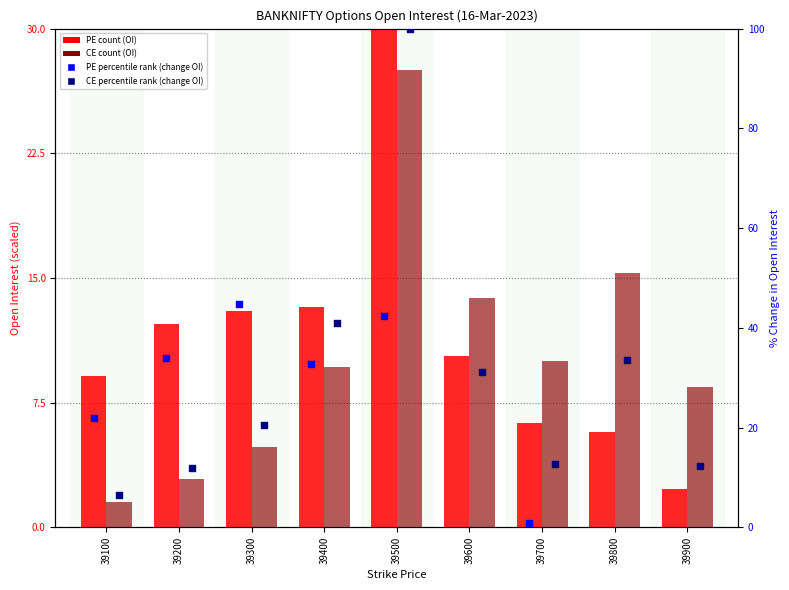

Which series has the largest total across all categories?

CE.changeinOpenInterest